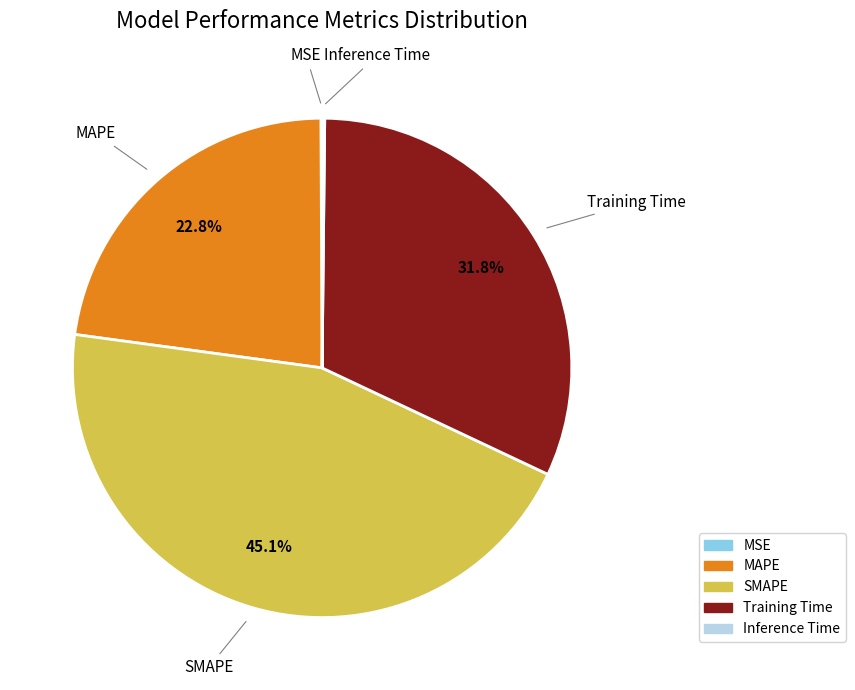

Which category has the biggest portion of the pie?

SMAPE